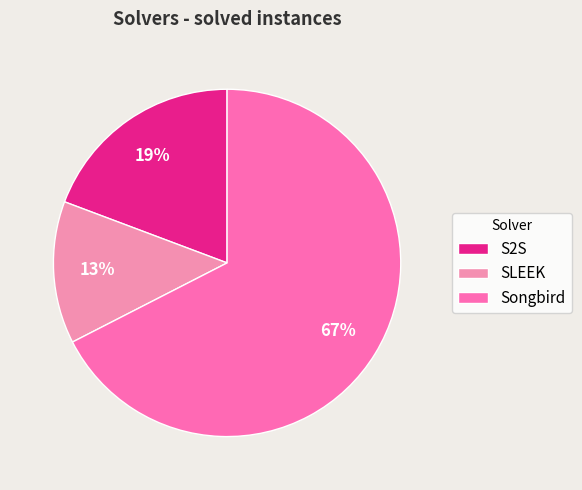

Rank the categories by value from highest to lowest.

Songbird, S2S, SLEEK